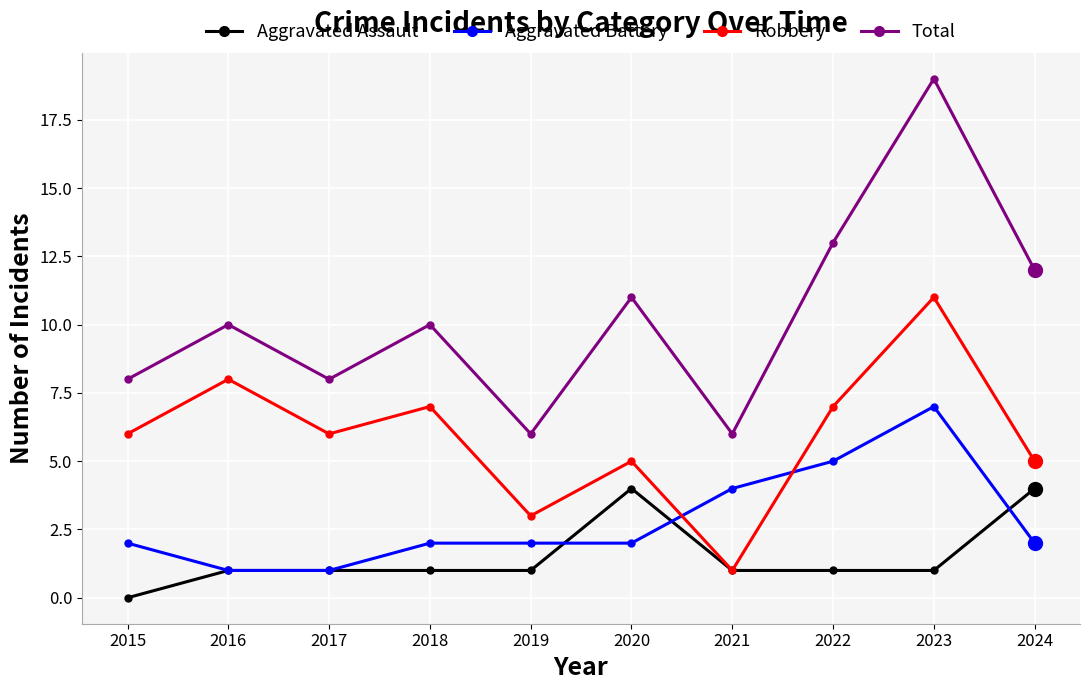

At which category is the sum across all series the highest?

2023